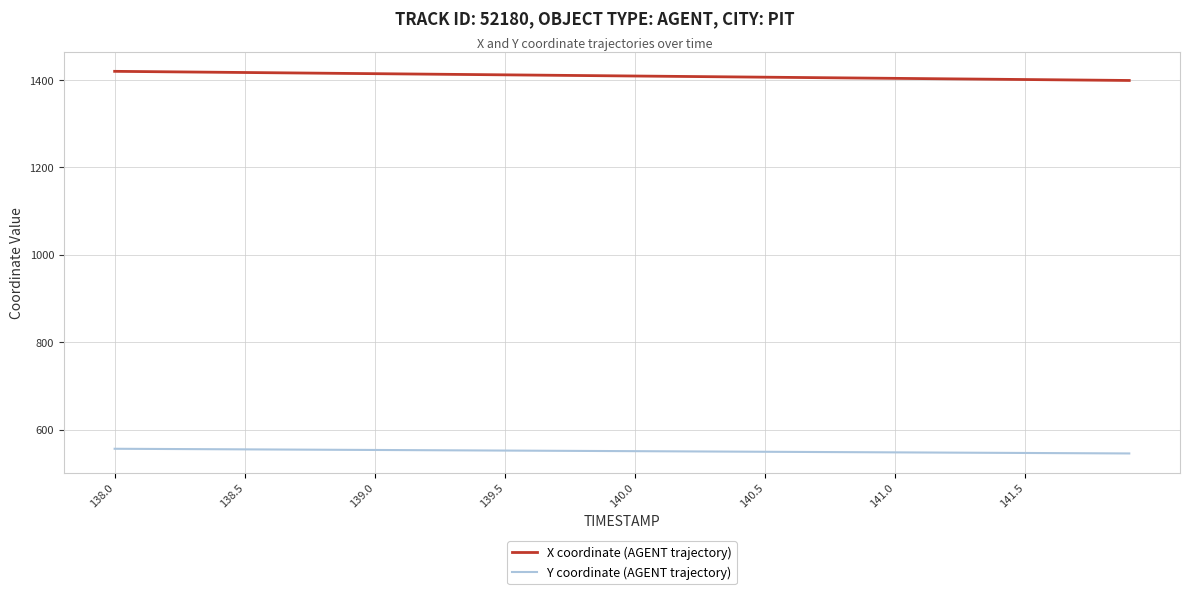

Which series has the largest range (max minus min)?

X coordinate (AGENT trajectory)